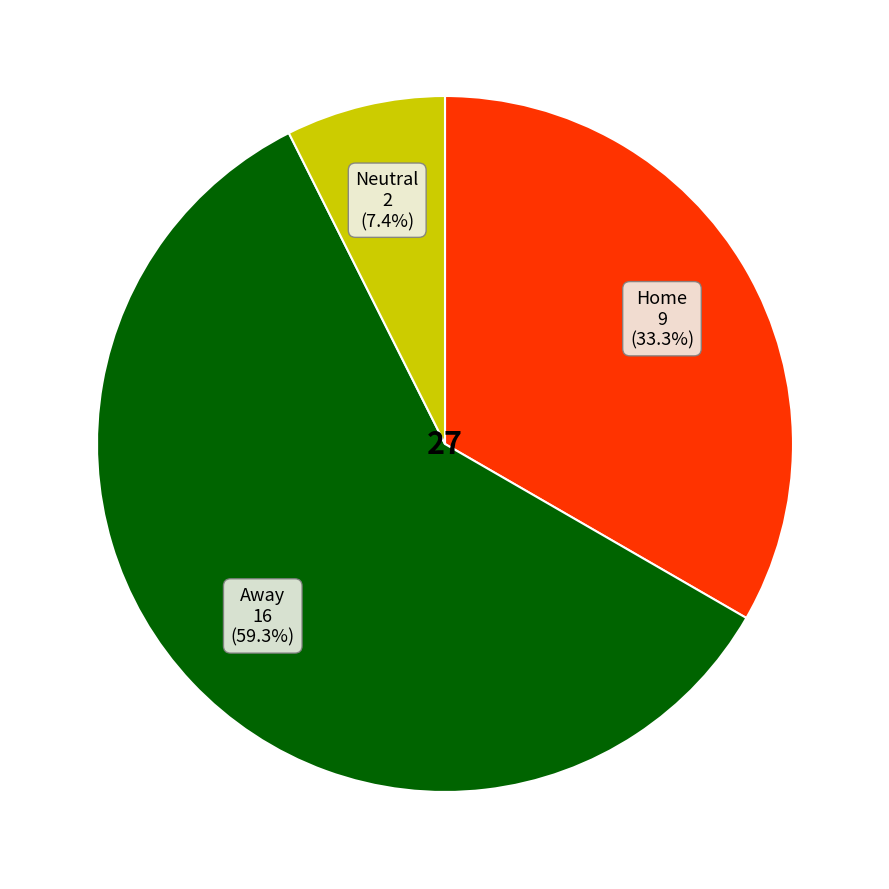

Does any single category account for the majority?

Yes